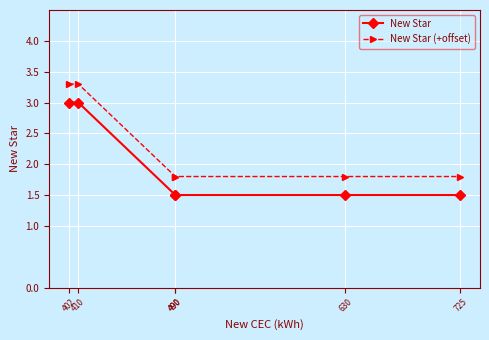

The New Star series shows 2.0 at 490. True or false?

False